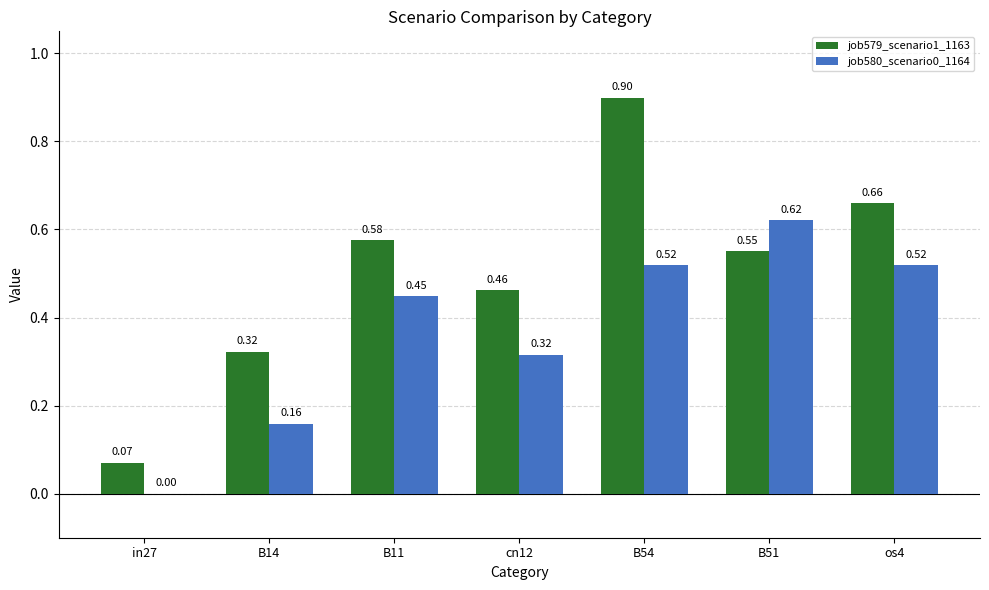

What are all the series names shown in the legend?

job579_scenario1_1163, job580_scenario0_1164